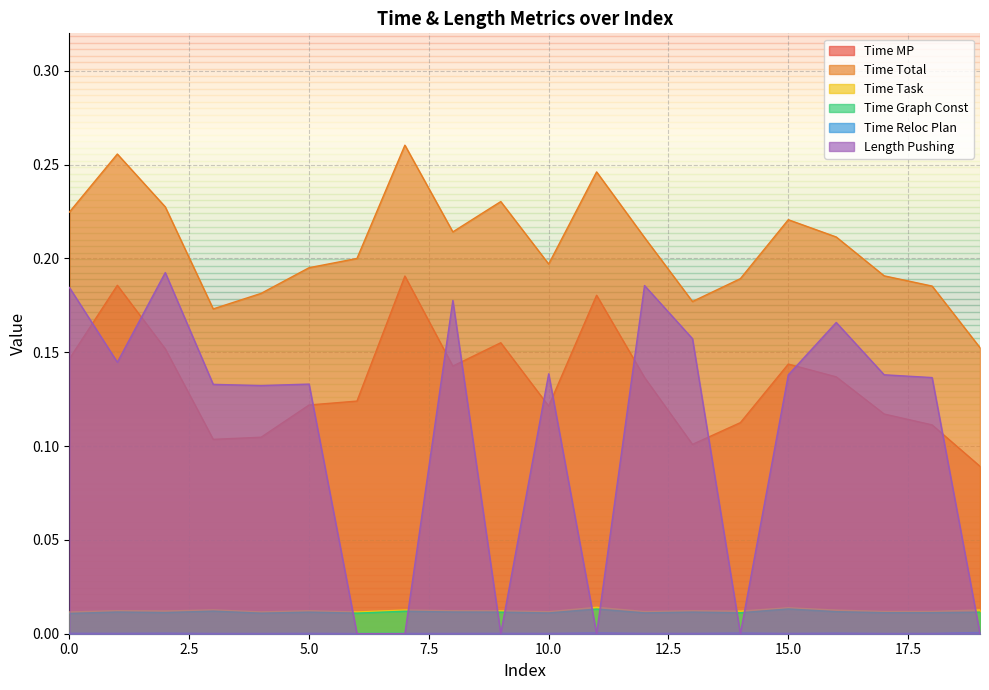

Is the value of Time Reloc Plan at 8 greater than the value of Time Graph Const at 18?

No